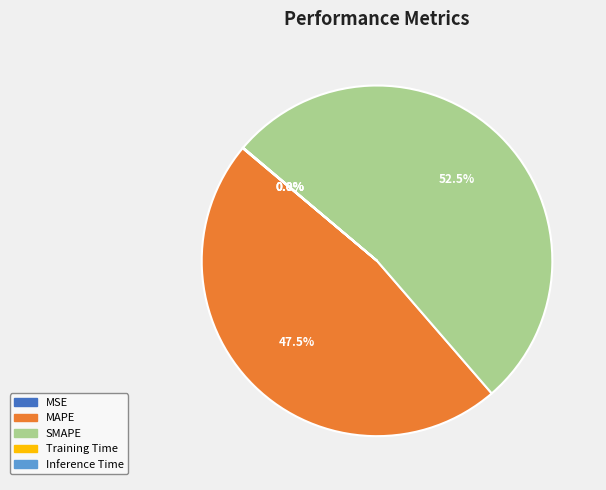

Which category accounts for the majority?

SMAPE